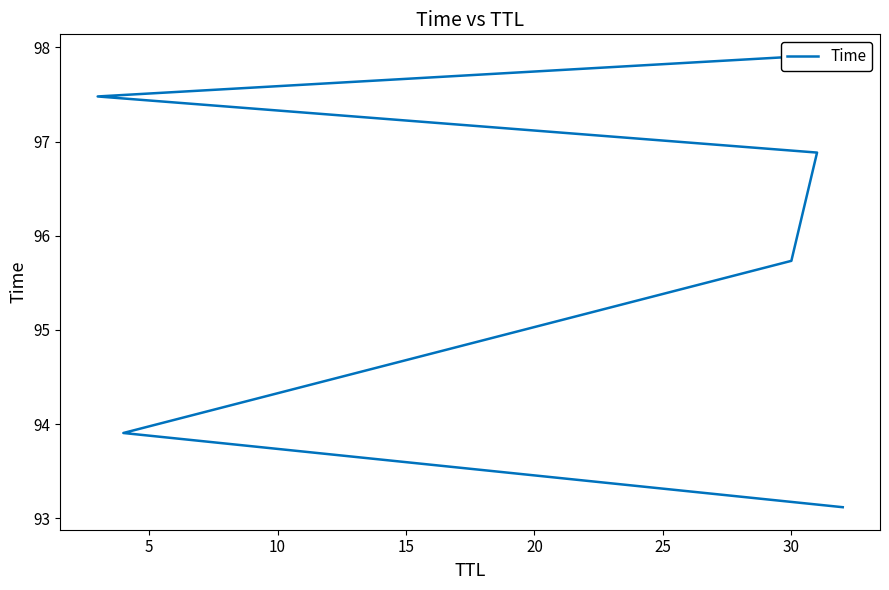

True or false: there are more than 1 points higher than both neighbors.

False